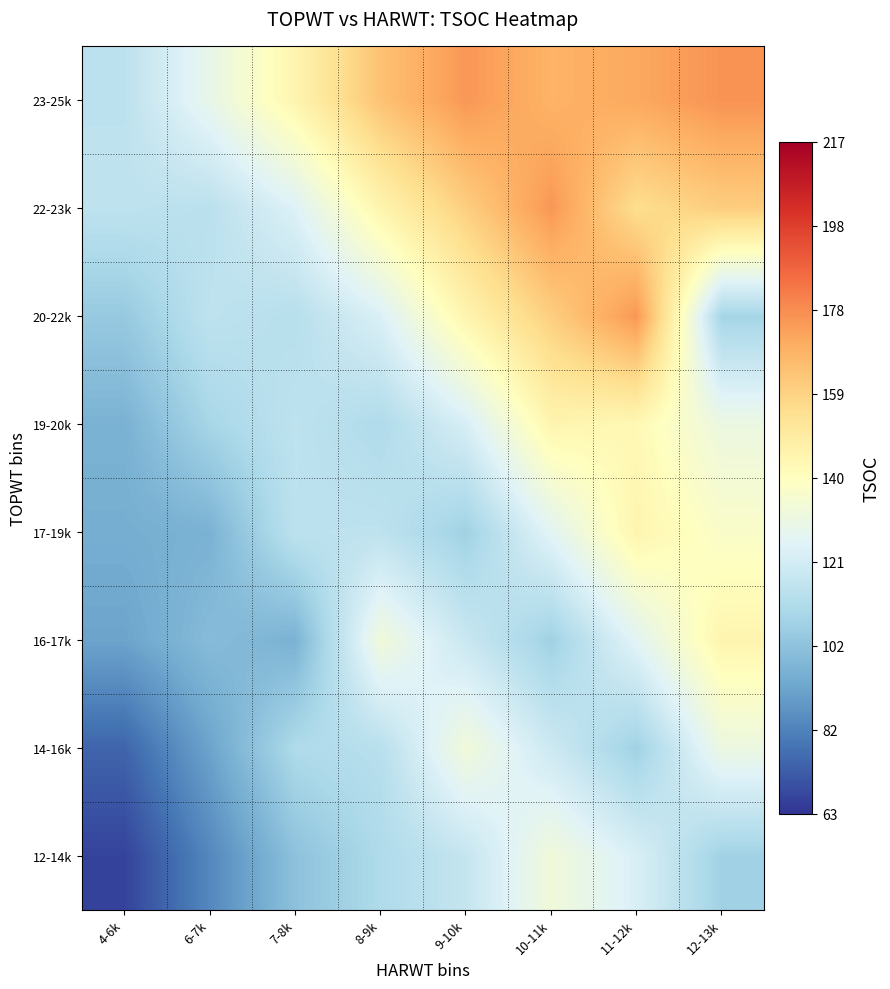

Rank the series at 12-13k from highest to lowest value.

23-25k, 22-23k, 16-17k, 17-19k, 19-20k, 14-16k, 20-22k, 12-14k